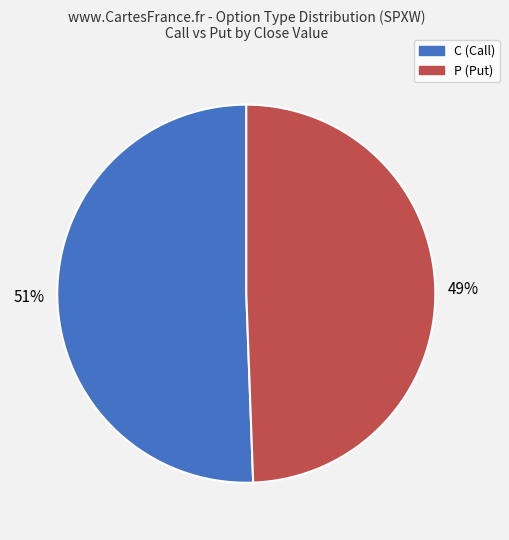

To the nearest percent, what percentage of the pie is P?

49%